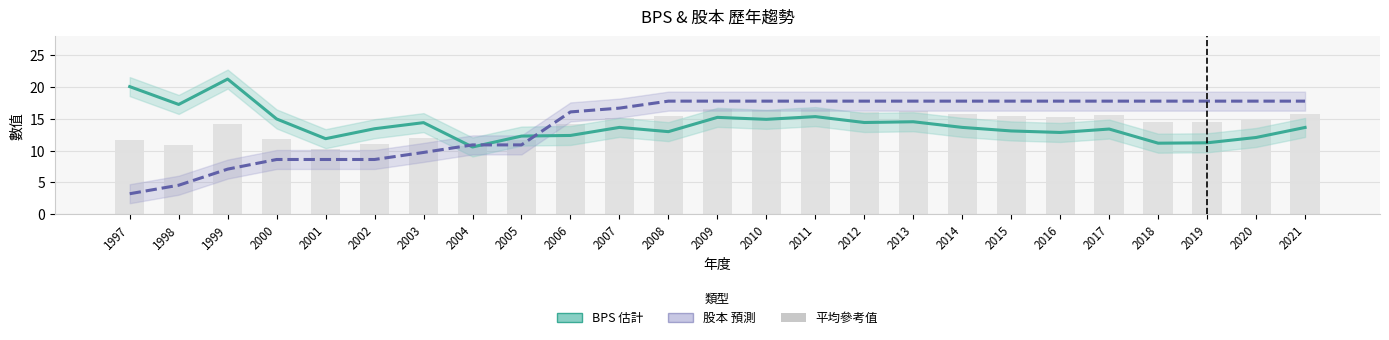

At which label does BPS（每股帳面價值） reach its minimum?

2004